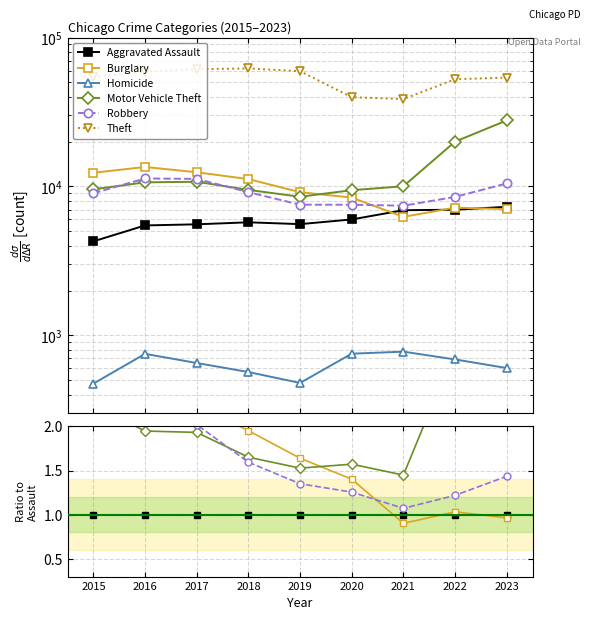

Reading right to left, what are all the values shown in this chart?

Aggravated Assault: 2023=1.0	2022=1.0	2021=1.0	2020=1.0	2019=1.0	2018=1.0	2017=1.0	2016=1.0	2015=1.0
Burglary: 2023=1.0	2022=1.0	2021=0.9	2020=1.4	2019=1.6	2018=2.0	2017=2.2	2016=2.5	2015=2.9
Homicide: 2023=0.1	2022=0.1	2021=0.1	2020=0.1	2019=0.1	2018=0.1	2017=0.1	2016=0.1	2015=0.1
Motor Vehicle Theft: 2023=3.8	2022=2.9	2021=1.4	2020=1.6	2019=1.5	2018=1.7	2017=1.9	2016=1.9	2015=2.2
Robbery: 2023=1.4	2022=1.2	2021=1.1	2020=1.3	2019=1.4	2018=1.6	2017=2.0	2016=2.1	2015=2.1
Theft: 2023=7.4	2022=7.5	2021=5.6	2020=6.6	2019=10.7	2018=10.8	2017=11.0	2016=10.7	2015=12.7